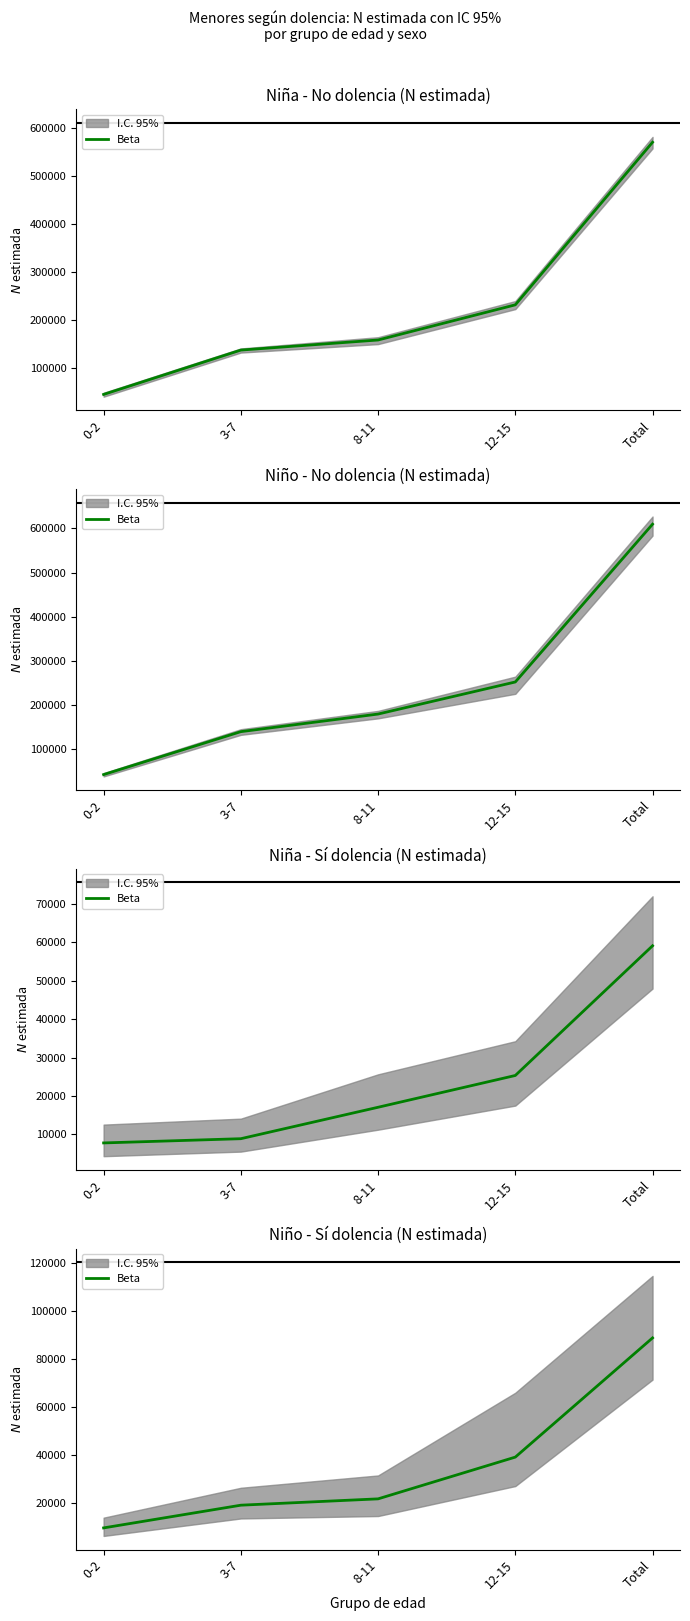

How many data points are less than 21551?

2